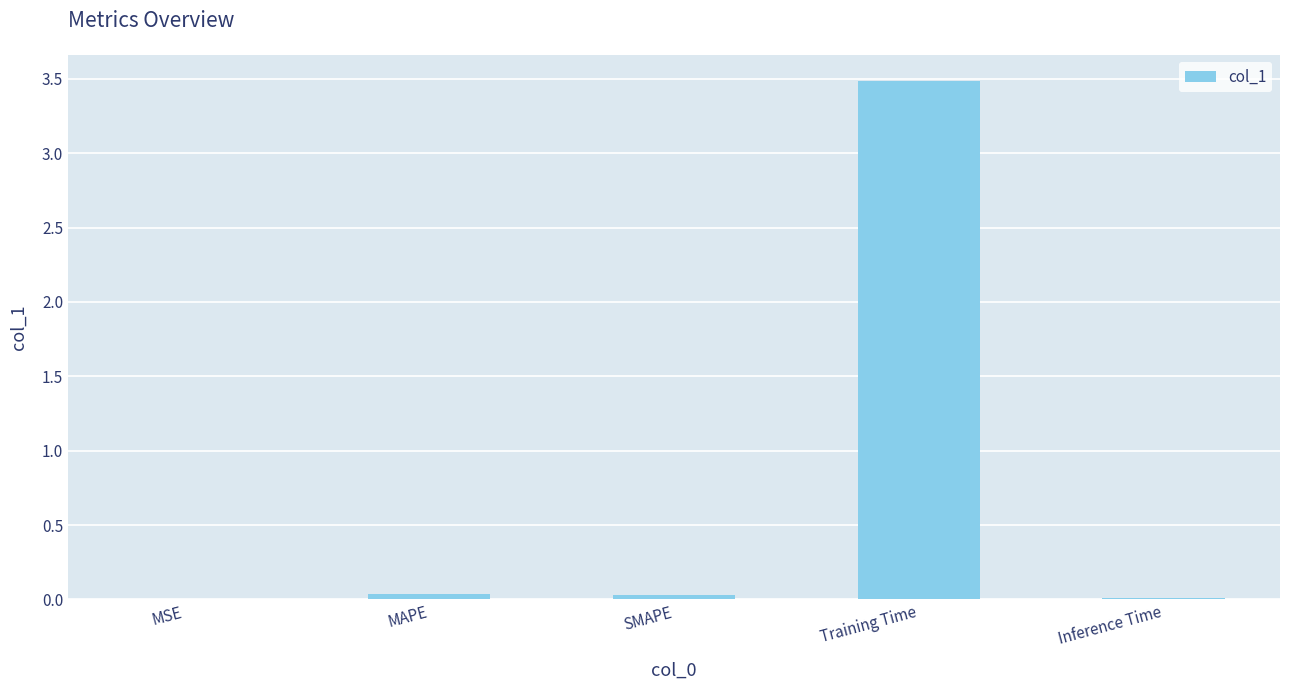

Which category has the highest value across all series?

Training Time